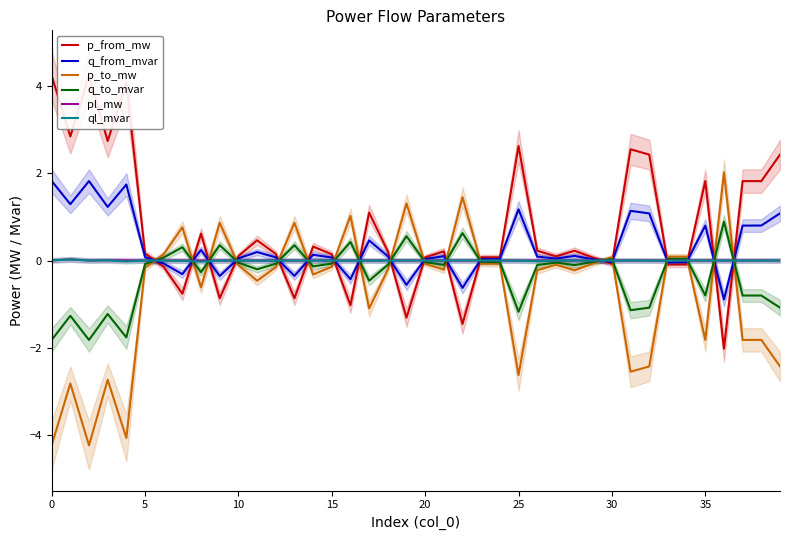

What are all the series names shown in the legend?

p_from_mw, q_from_mvar, p_to_mw, q_to_mvar, pl_mw, ql_mvar